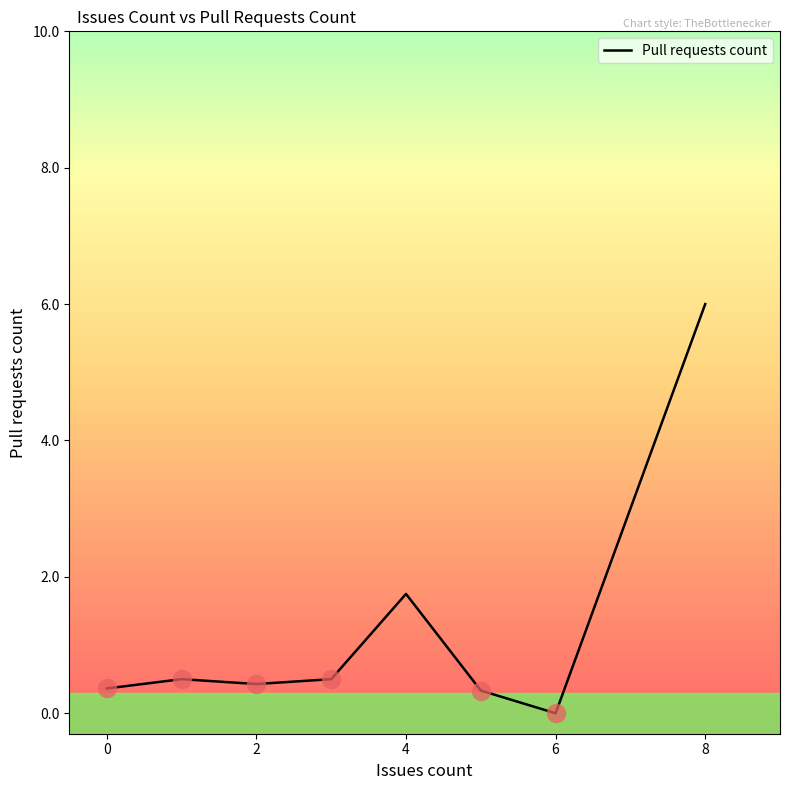

Count the number of data series in this chart.

1